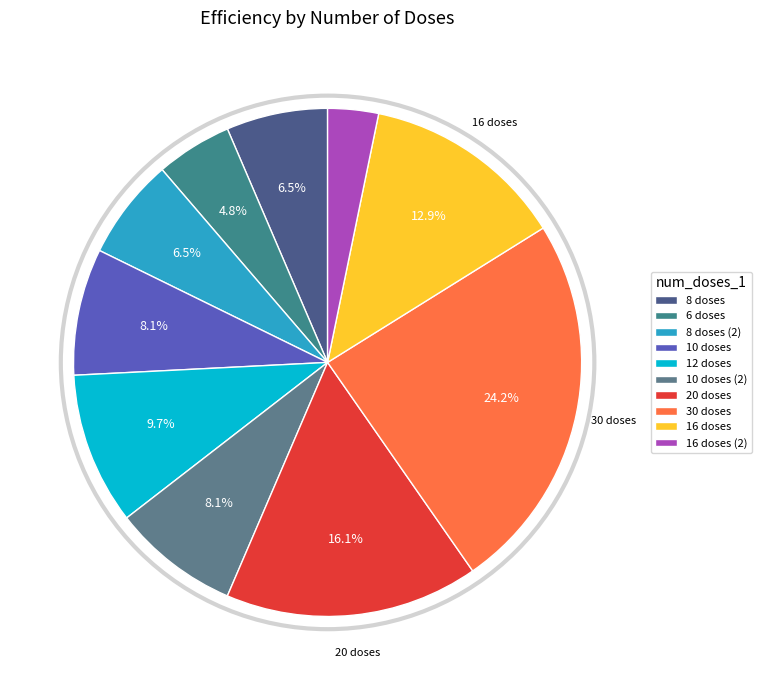

Does 20 doses represent more than half of the total?

No